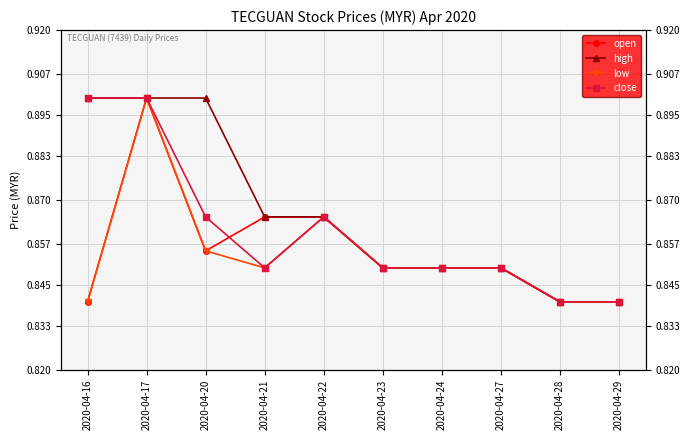

True or false: open has a value of 0.4 at 2020-04-20.

False